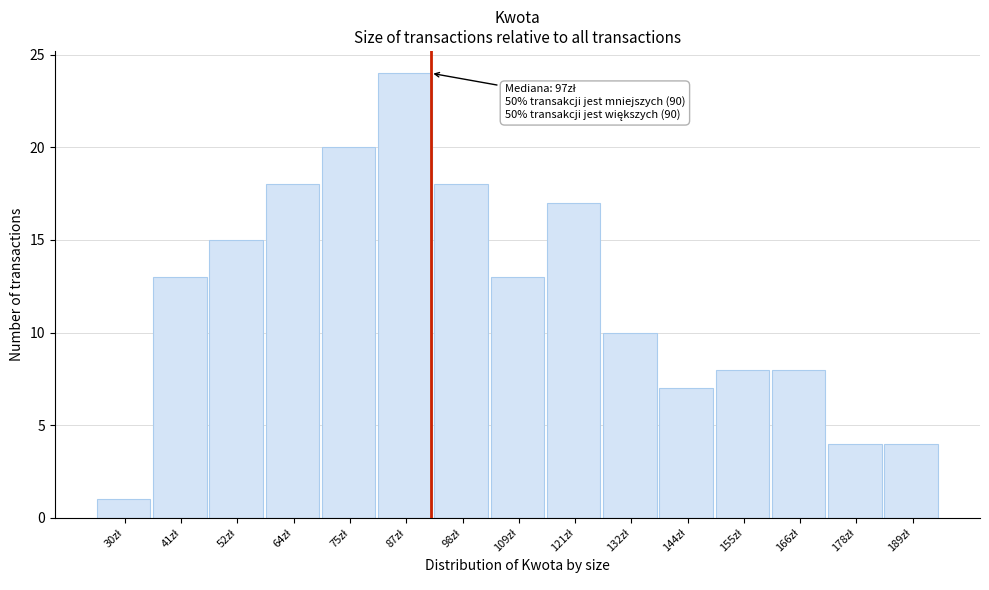

Reading left to right, what are all the values shown in this chart?

1	13	15	18	20	24	18	13	17	10	7	8	8	4	4